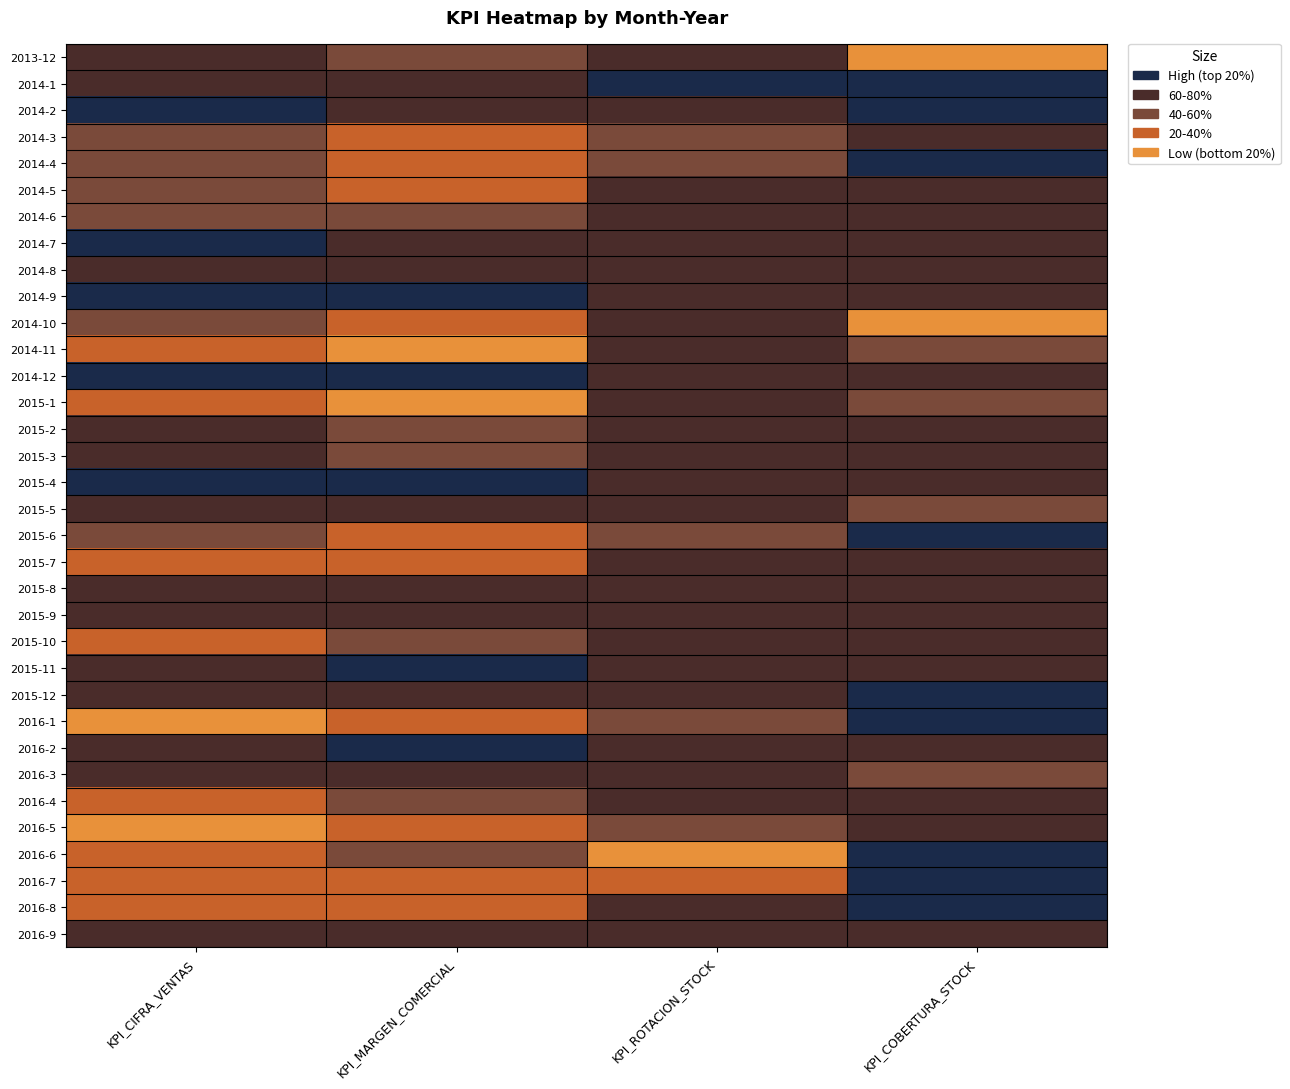

What is the greatest value displayed?

1.0